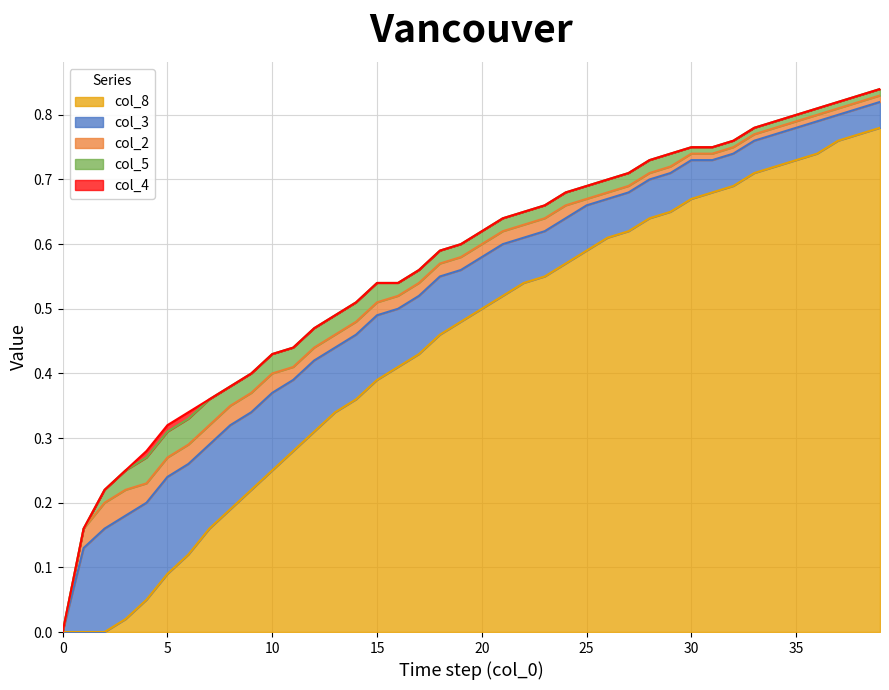

True or false: col_2 and col_8 intersect in this chart.

True